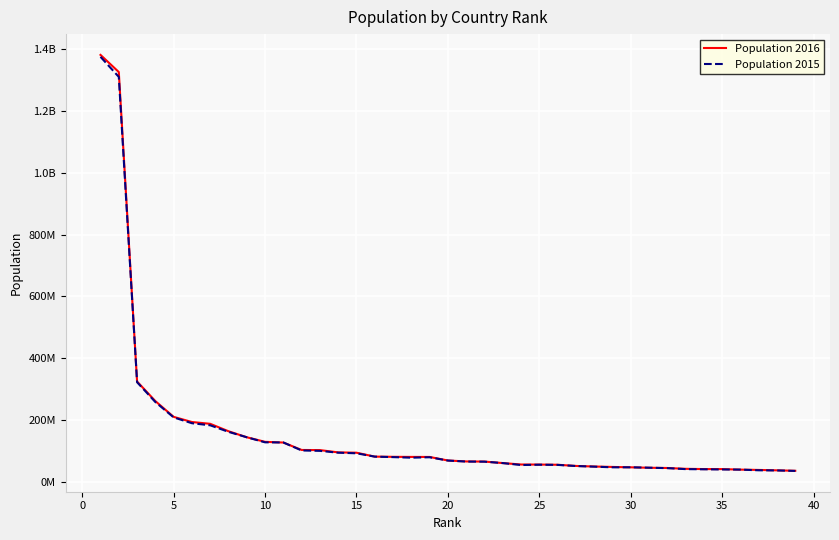

True or false: Population 2016 has more than 1 interior local peaks.

False